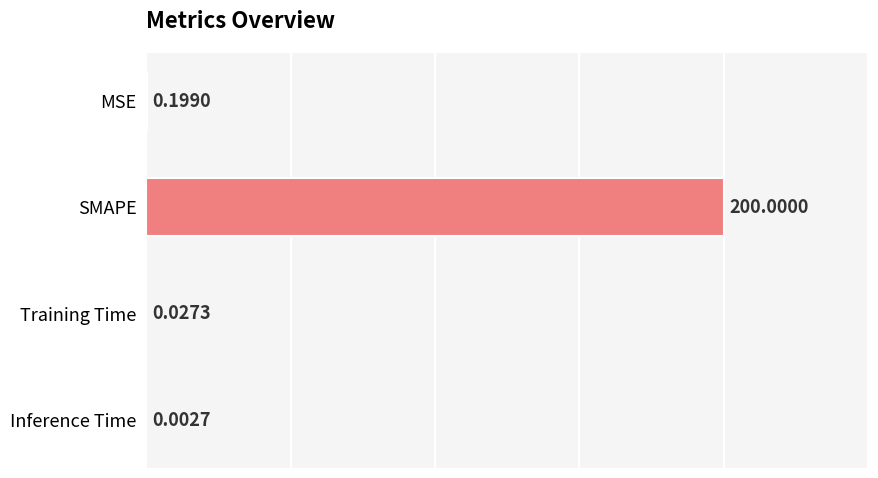

Which category has the highest value across all series?

SMAPE